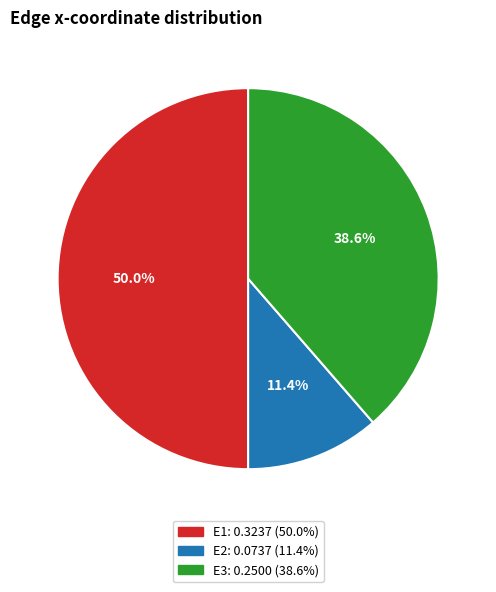

Which slice is the largest?

E1